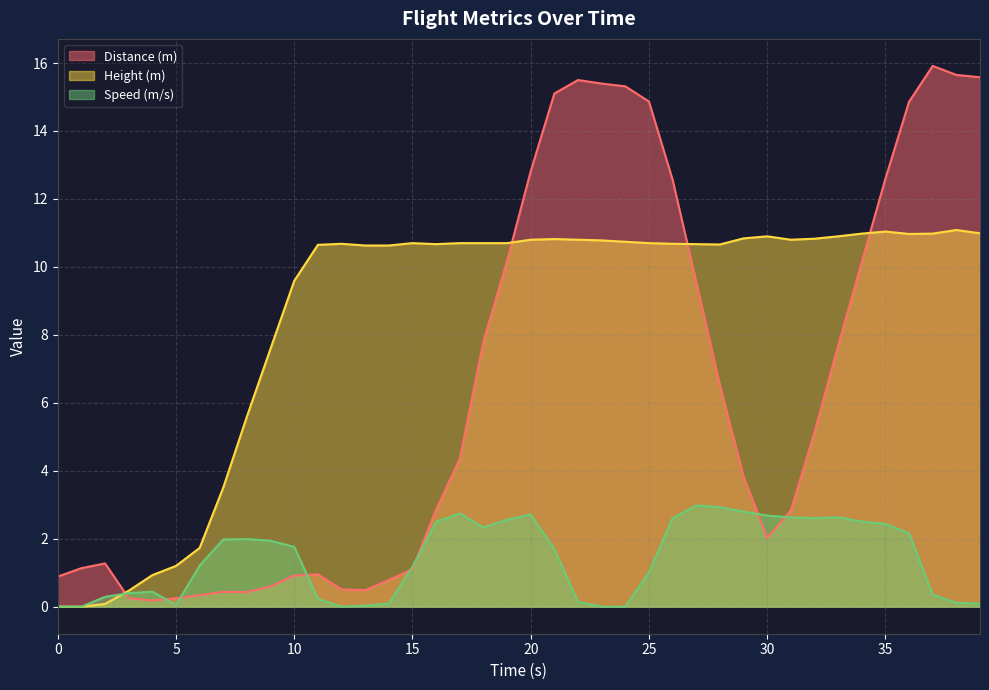

Reading left to right, list all the values displayed in this chart.

Distance (m): 0.9	1.1	1.3	0.2	0.2	0.2	0.3	0.4	0.4	0.6	0.9	0.9	0.5	0.5	0.8	1.1	2.9	4.4	7.8	10.2	12.8	15.1	15.5	15.4	15.3	14.9	12.6	9.6	6.5	3.8	2.0	2.8	5.1	7.7	10.1	12.6	14.9	15.9	15.7	15.6
Height (m): 0.0	0.0	0.1	0.5	0.9	1.2	1.7	3.5	5.6	7.6	9.6	10.7	10.7	10.6	10.6	10.7	10.7	10.7	10.7	10.7	10.8	10.8	10.8	10.8	10.7	10.7	10.7	10.7	10.7	10.8	10.9	10.8	10.8	10.9	11.0	11.0	11.0	11.0	11.1	11.0
Speed (m/s): 0.0	0.0	0.3	0.4	0.4	0.1	1.2	2.0	2.0	1.9	1.8	0.2	0.0	0.0	0.1	1.2	2.5	2.7	2.3	2.6	2.7	1.7	0.1	0.0	0.0	1.0	2.6	3.0	2.9	2.8	2.7	2.6	2.6	2.6	2.5	2.4	2.2	0.4	0.1	0.1